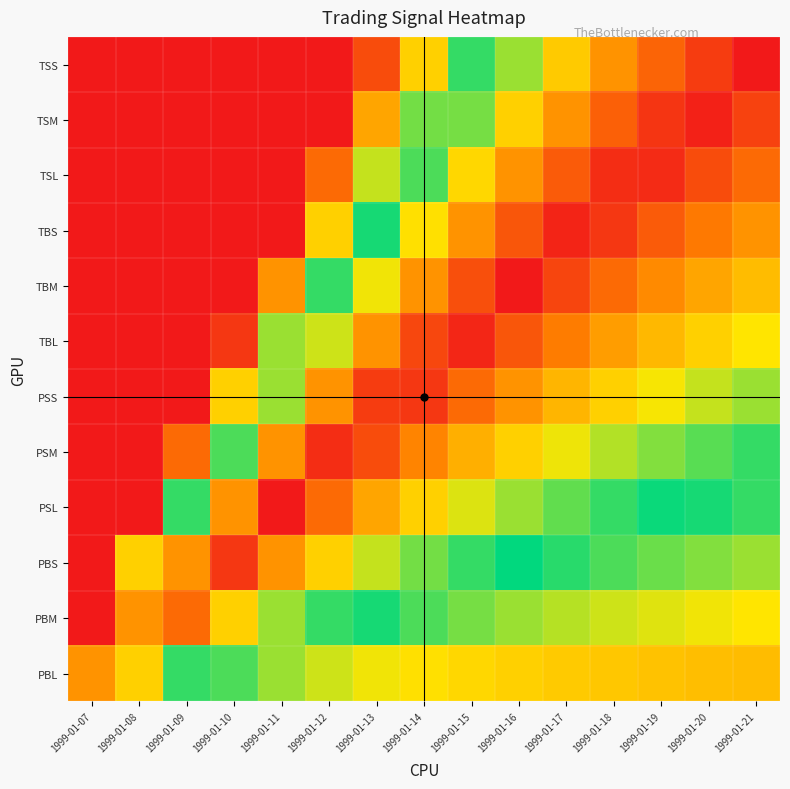

Rank the series by their maximum value, from lowest to highest.

PBL, PBM, PBS, PSS, PSM, TSL, TBL, TBS, TSM, PSL, TBM, TSS